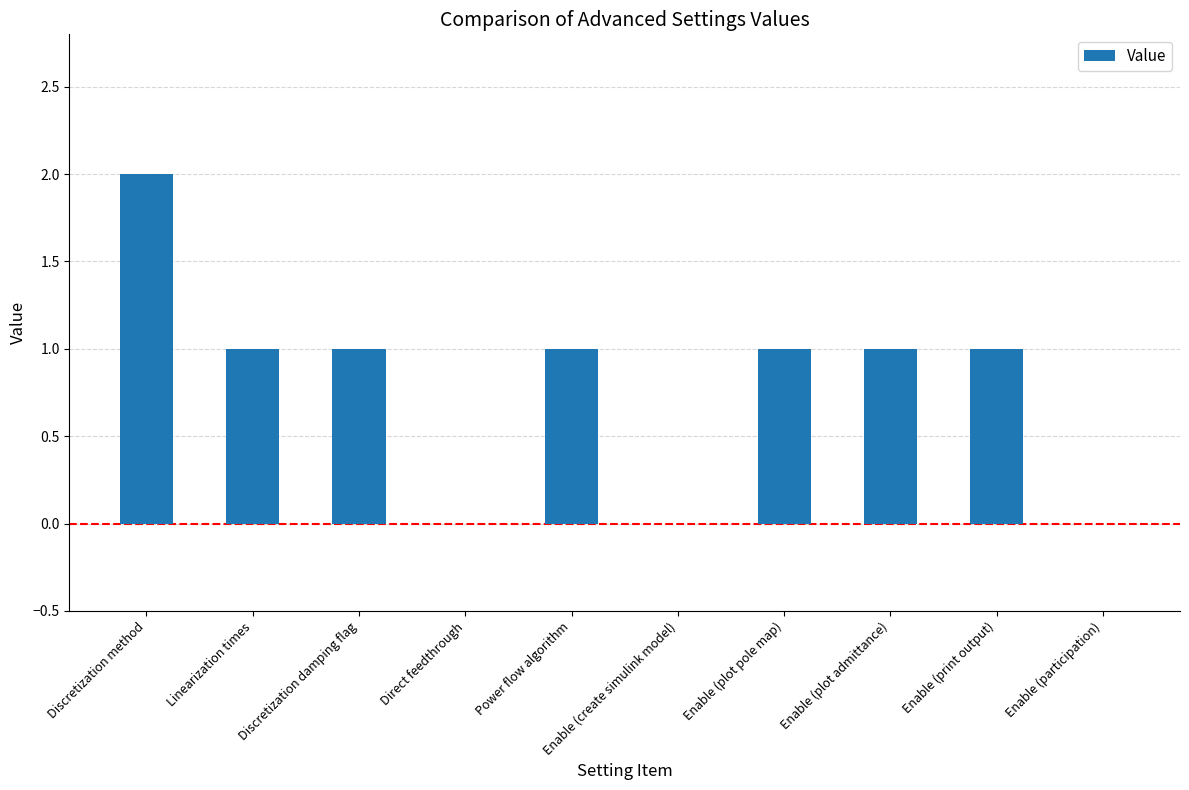

What is the maximum value shown in the chart?

2